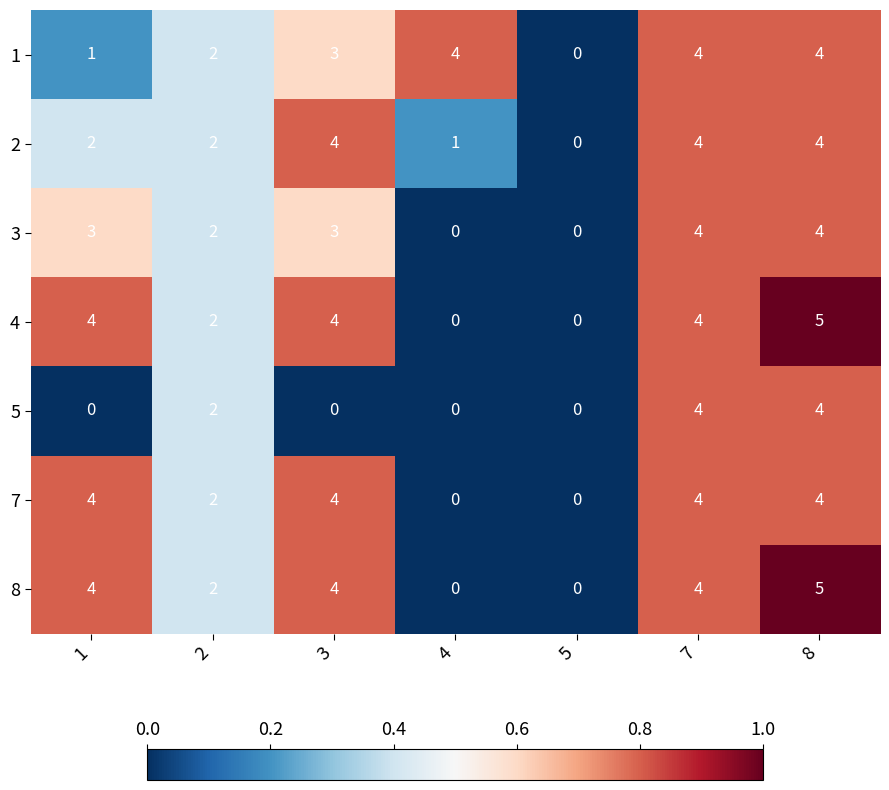

What is the sum of all 3 values?

16